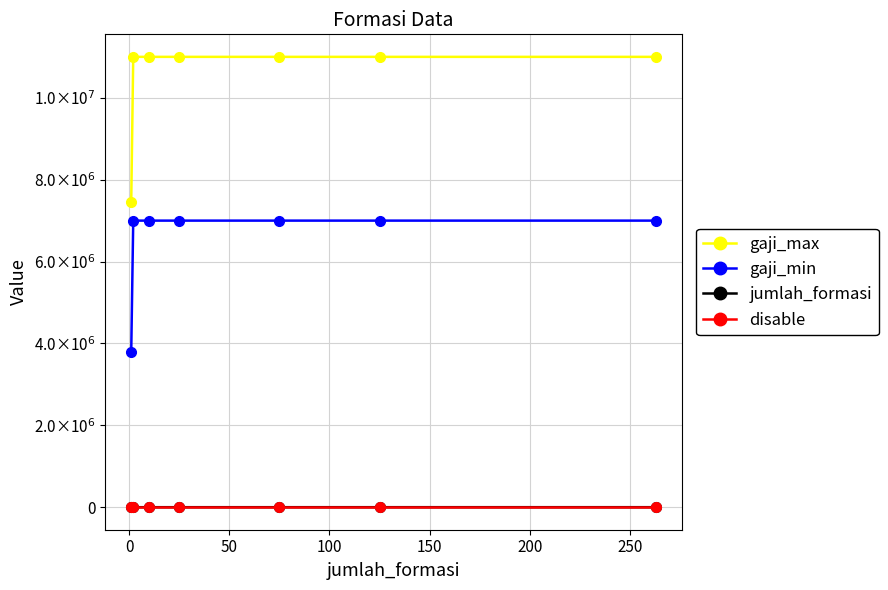

What is the average value of the gaji_min series?

6542689